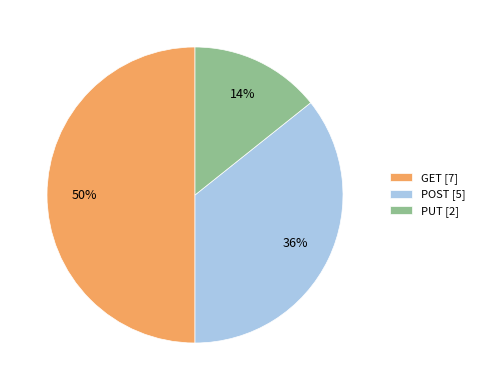

To the nearest percent, what portion does POST represent?

36%